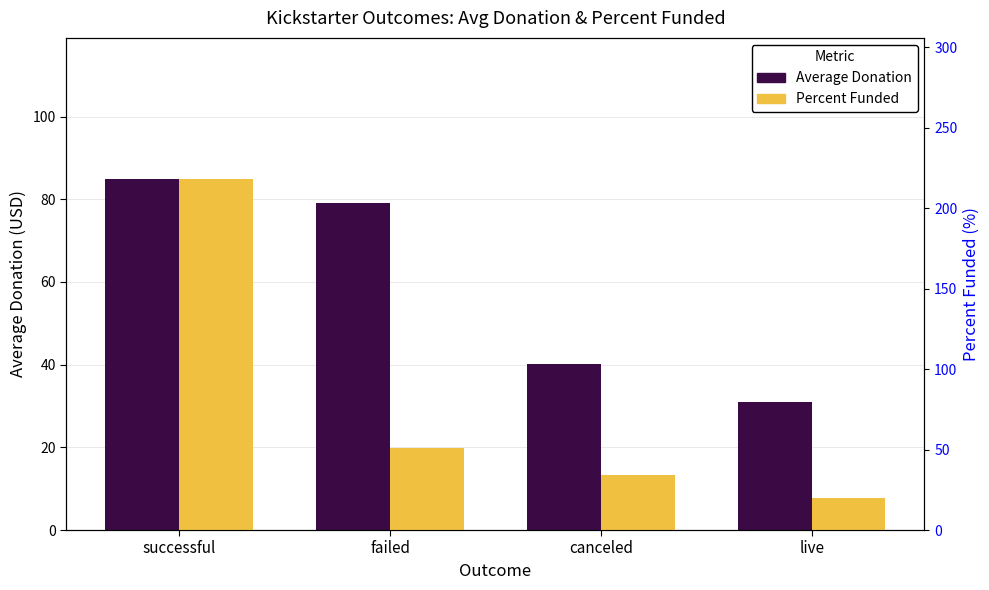

Is the value of Percent Funded at failed greater than the value of Average Donation at failed?

No